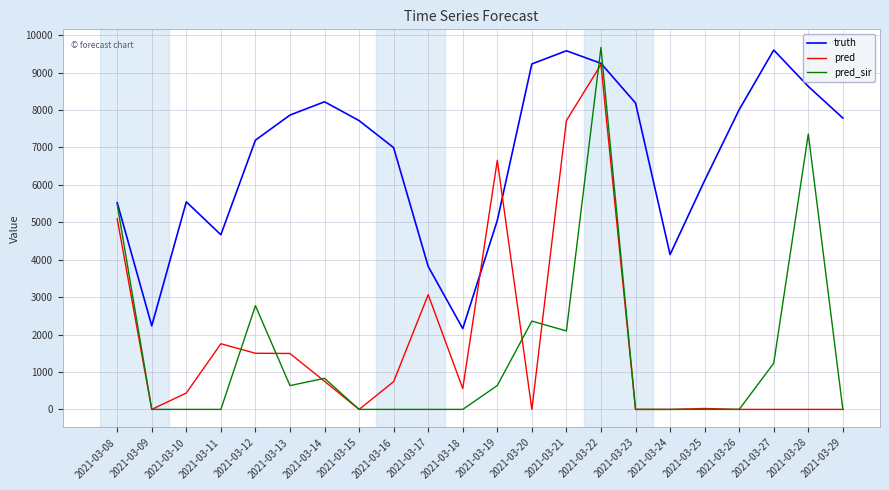

Rank the series at 2021-03-16 from lowest to highest value.

pred_sir, pred, truth